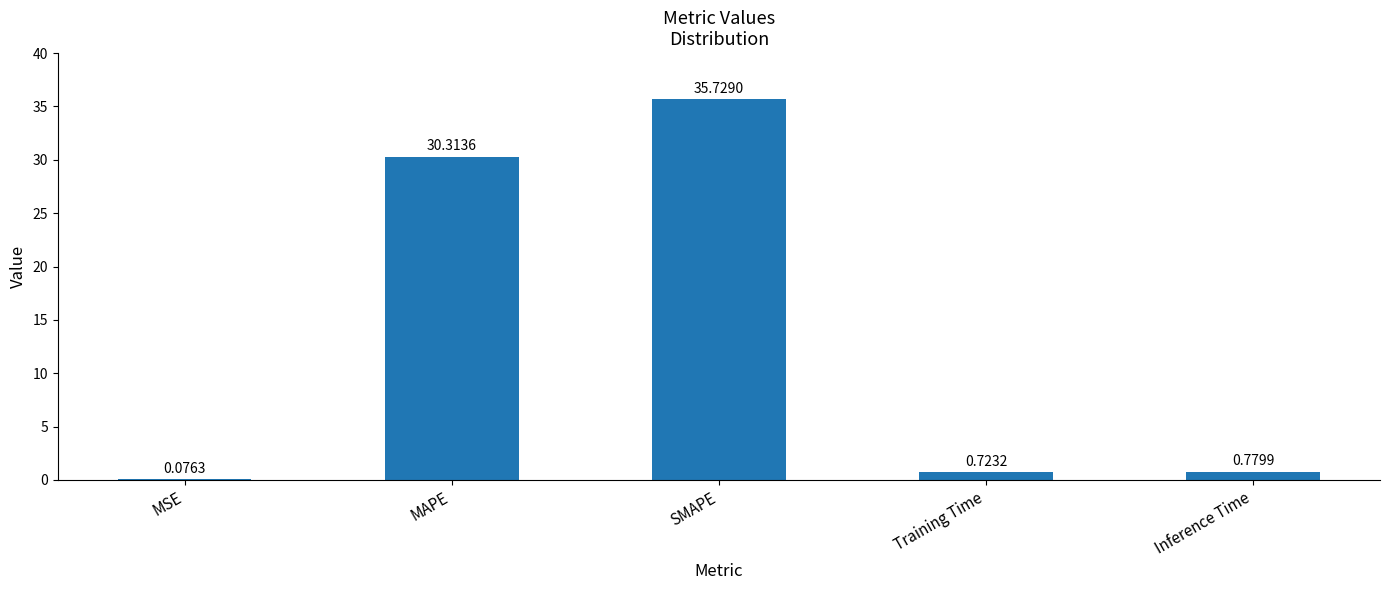

Which has a higher value, SMAPE or MSE?

SMAPE